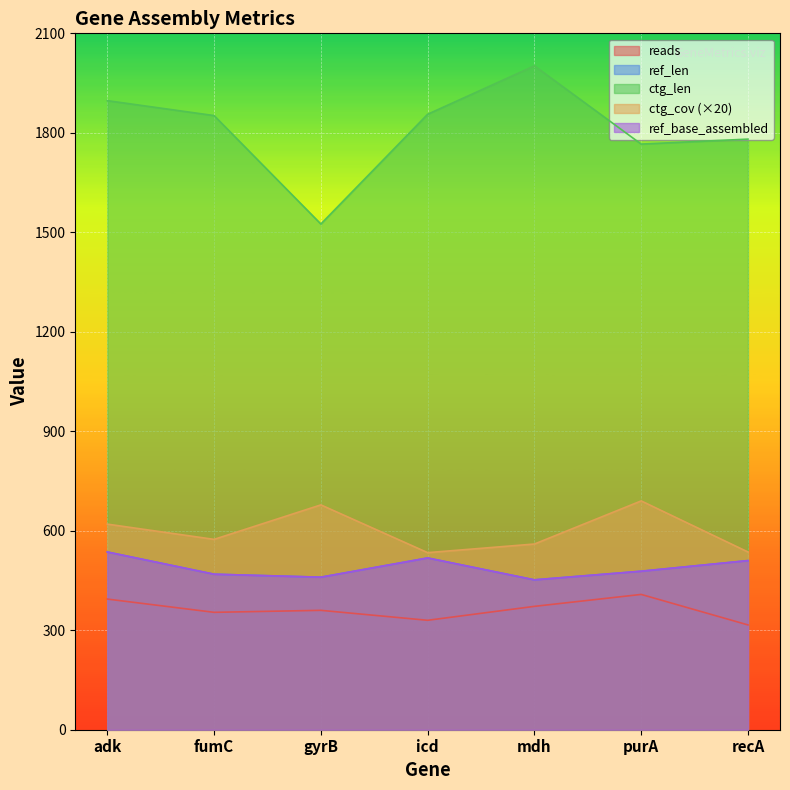

What is the label of the 6th point from the left?

purA